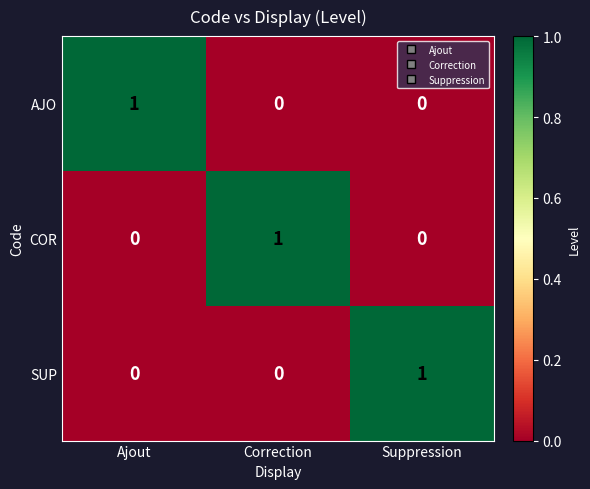

True or false: COR has a value of -1 at Suppression.

False